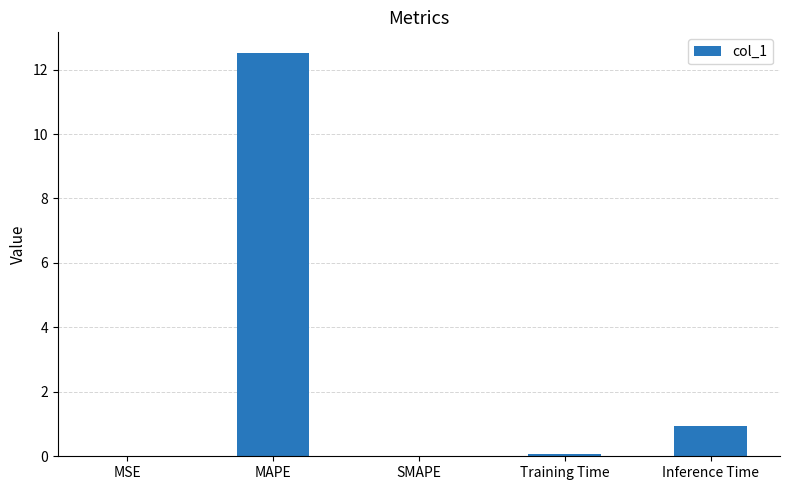

True or false: the data shows 0.9 at Inference Time.

True